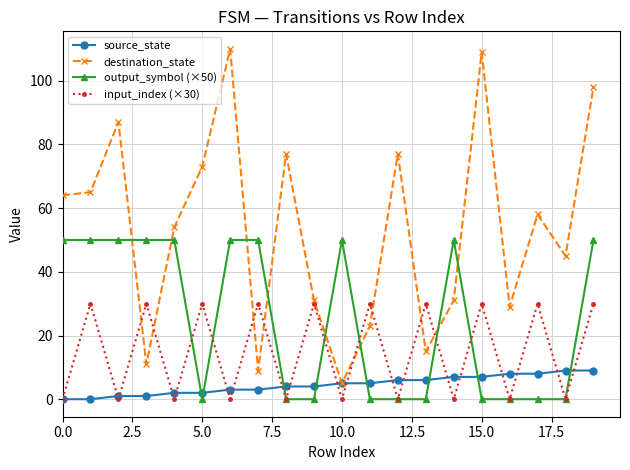

Rank the series by their average value, from highest to lowest.

destination_state, output_symbol (×50), input_index (×30), source_state